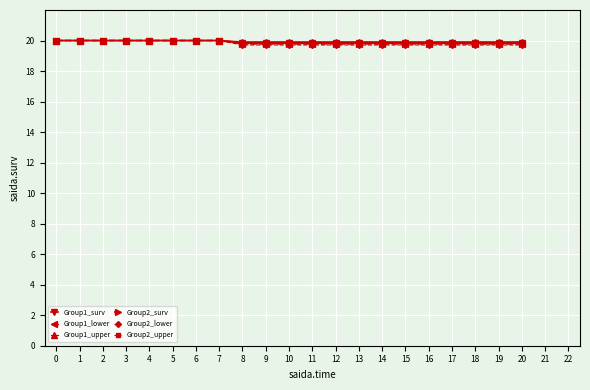

What is the value of the Group1_lower point at the 6th from the left?

20.0